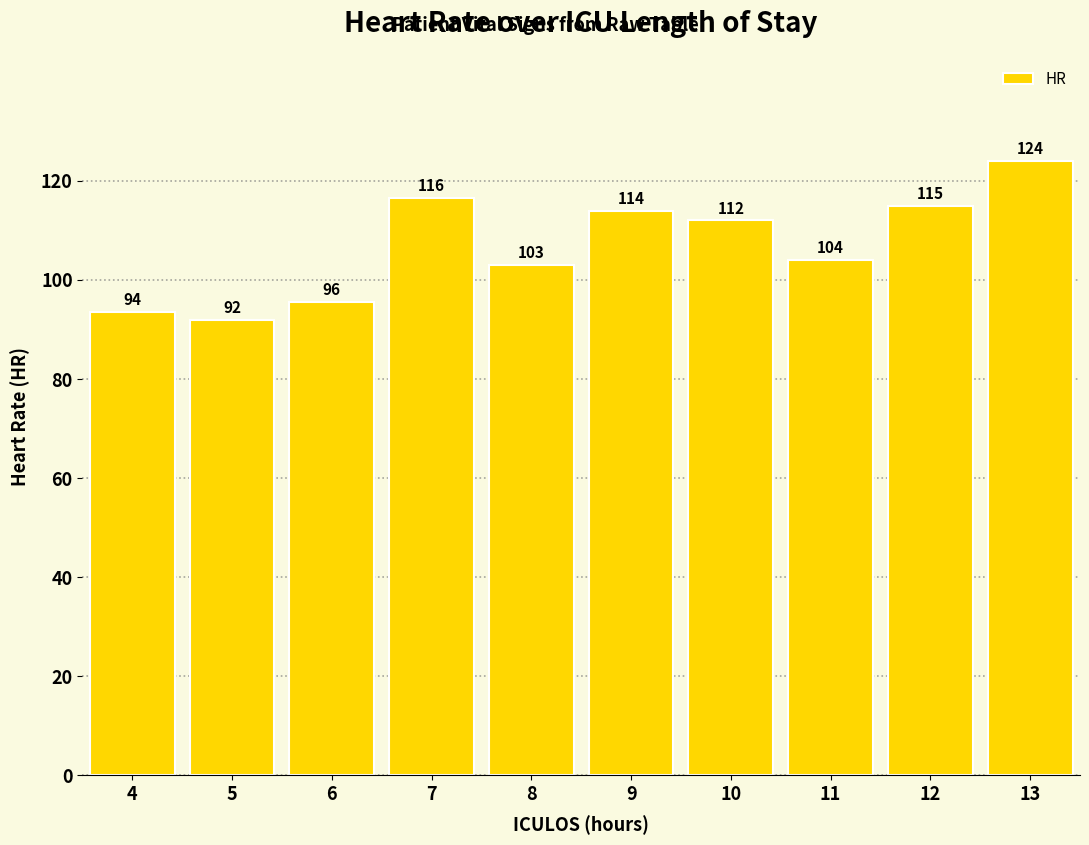

What is the difference between the maximum and minimum values?

32.0